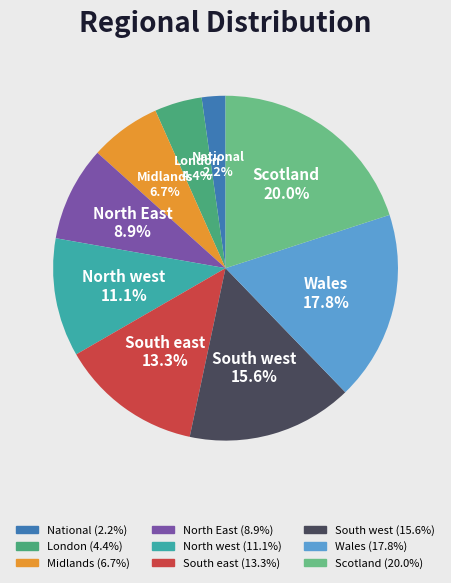

How many segments does this pie chart have?

9